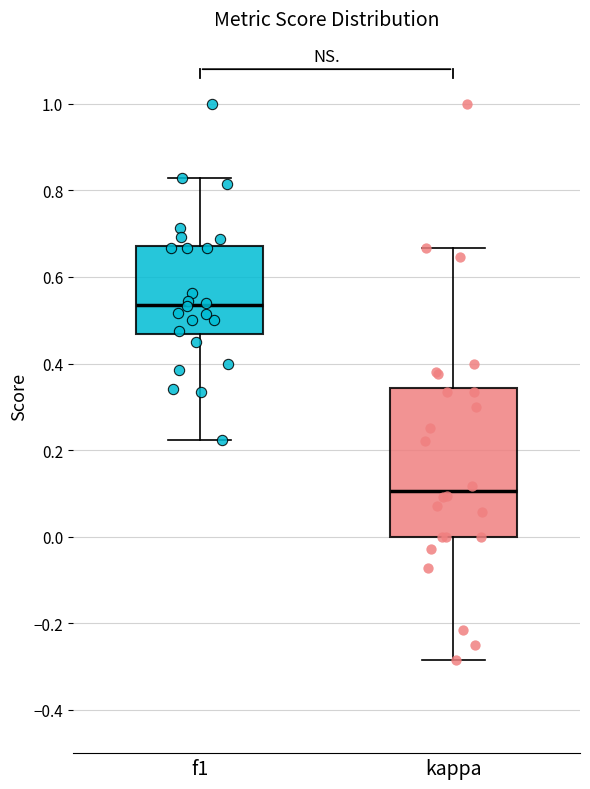

Which box is the tallest, from its lower edge to its upper edge?

kappa